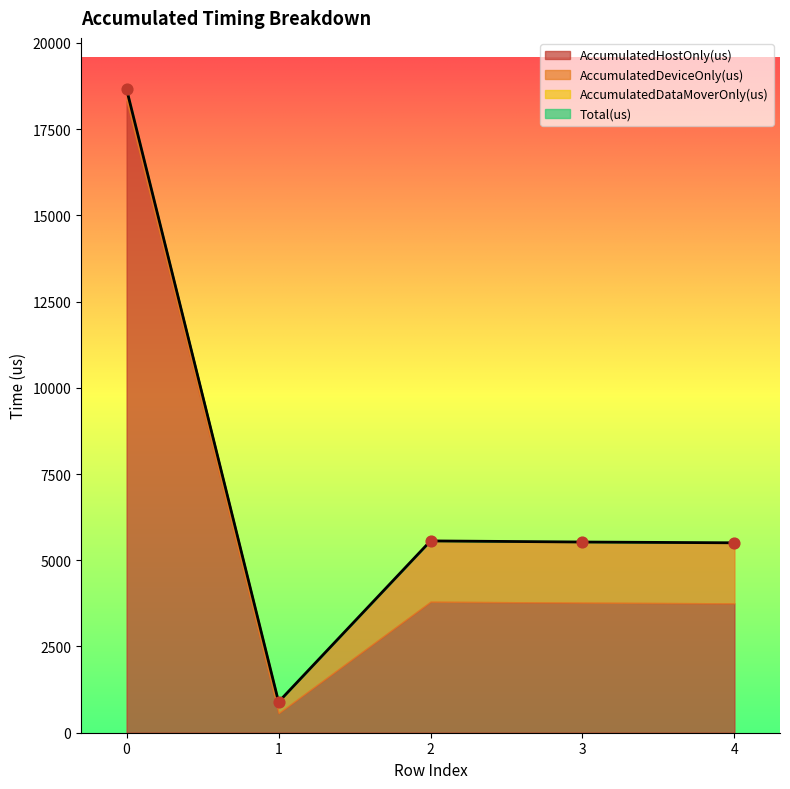

At how many categories does at least one series exceed 15111?

1